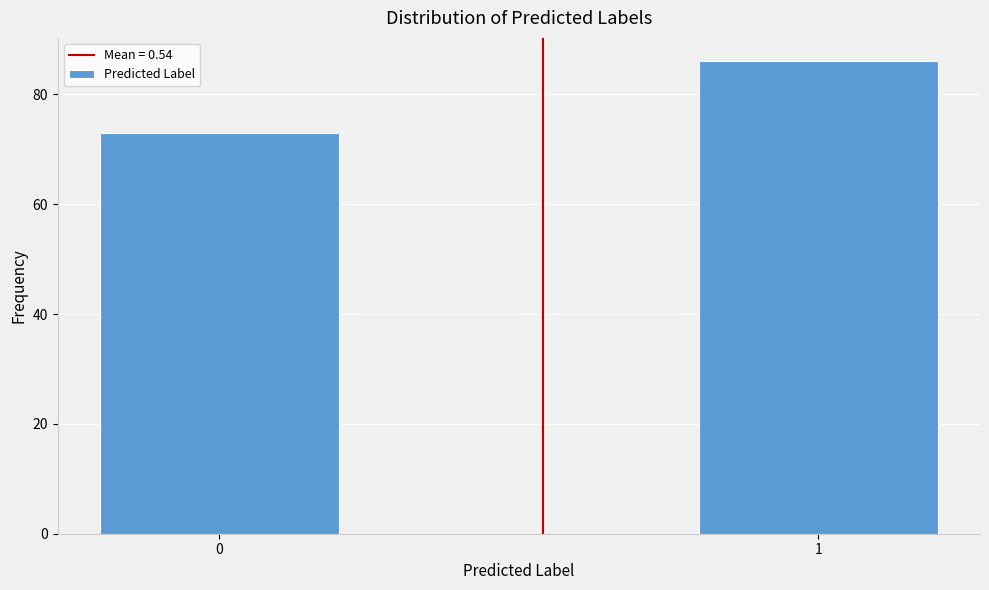

Reading left to right, what are all the values shown in this chart?

73	86